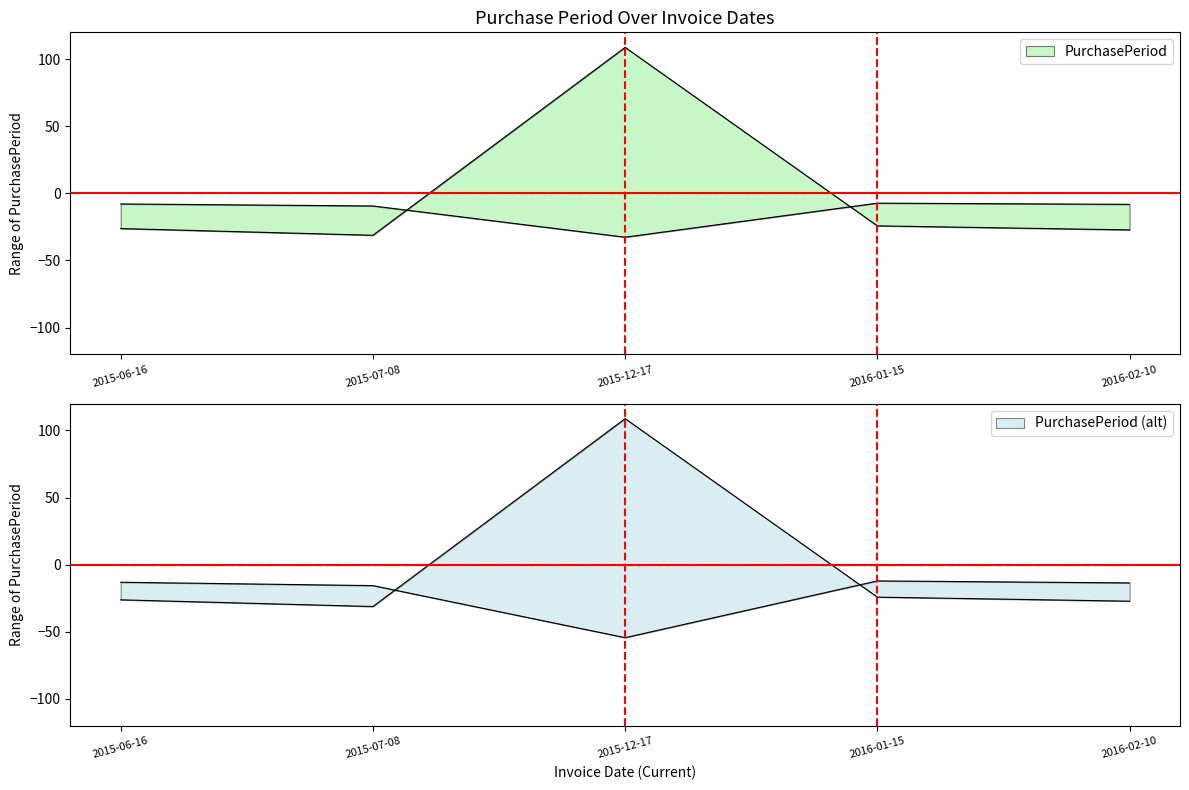

How many data points does each series have?

5